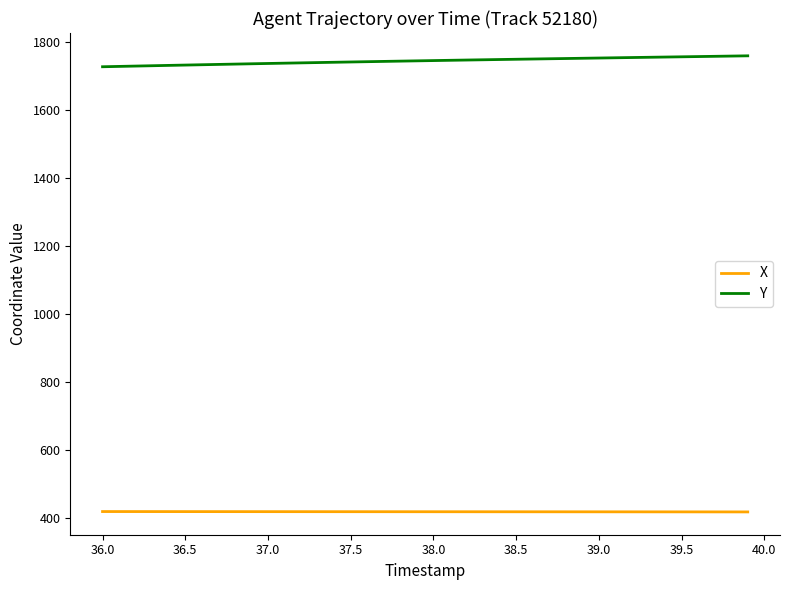

List the series in order of their peak value, lowest first.

X, Y